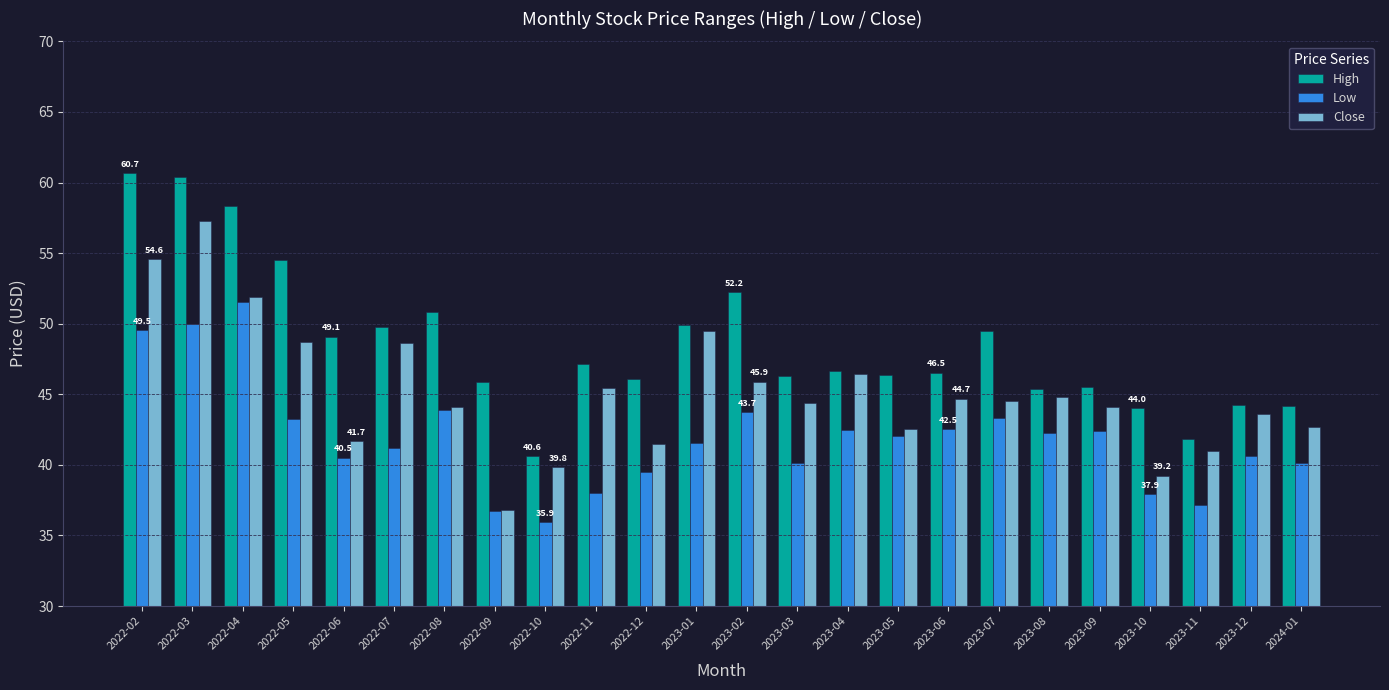

Count the number of data series in this chart.

3